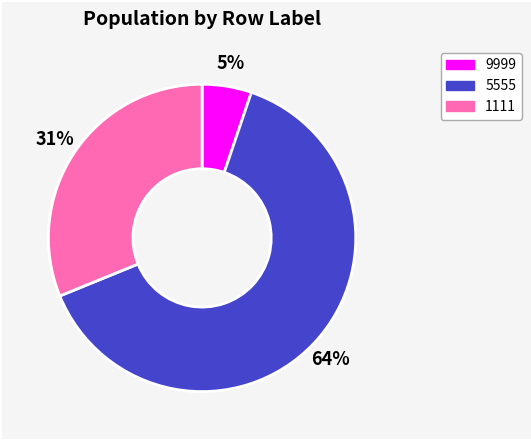

Between 1111 and 5555, which is larger?

5555